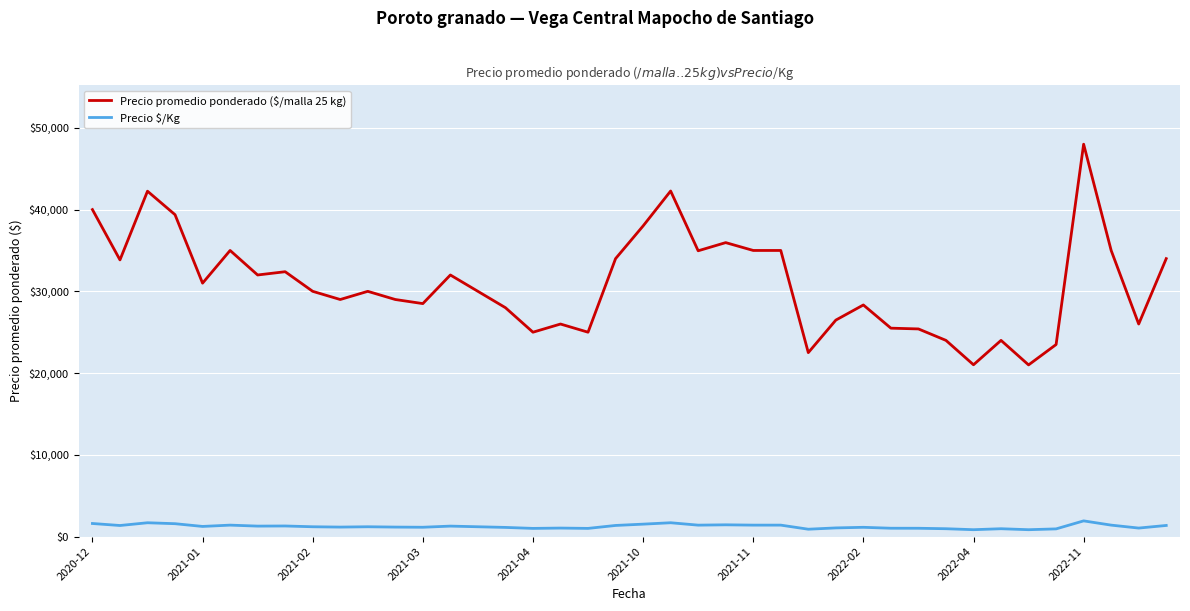

What are all the series names shown in the legend?

Precio promedio ponderado ($/malla 25 kg), Precio $/Kg